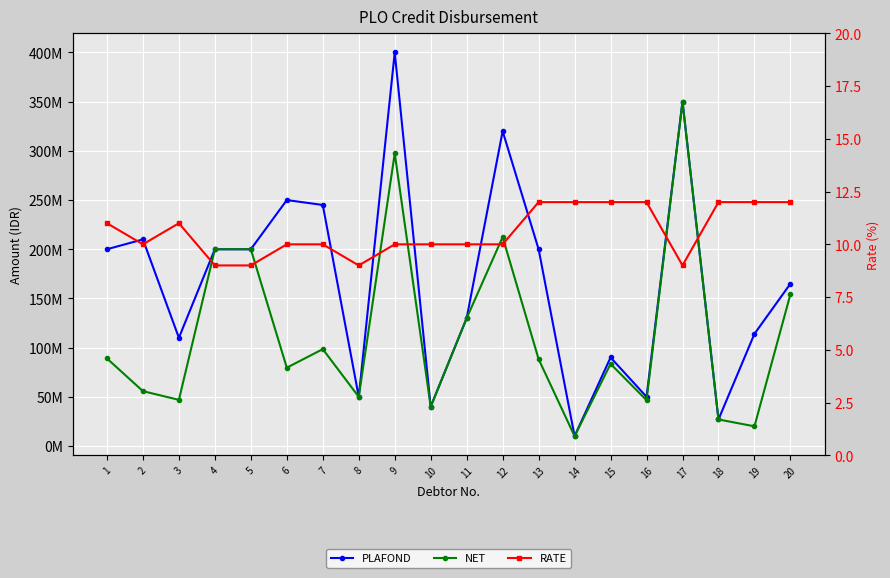

True or false: RATE and NET cross at least once.

False